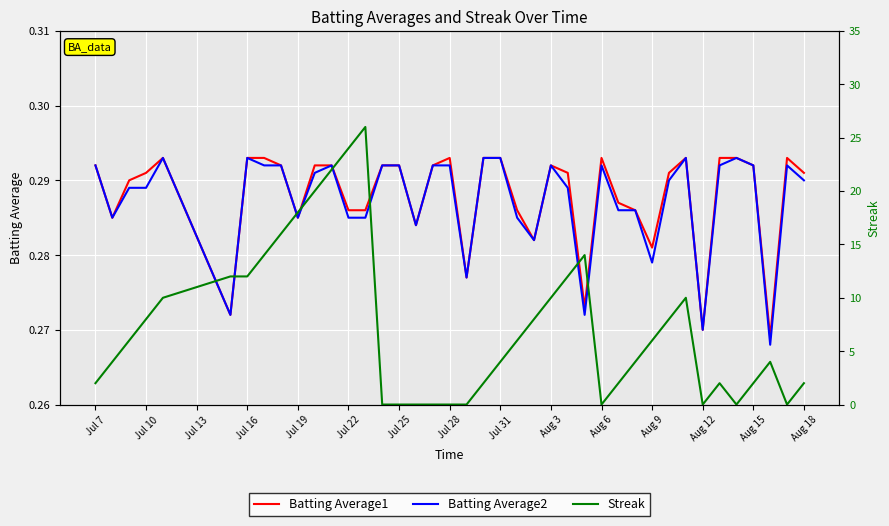

At how many categories does at least one series exceed 0?

40